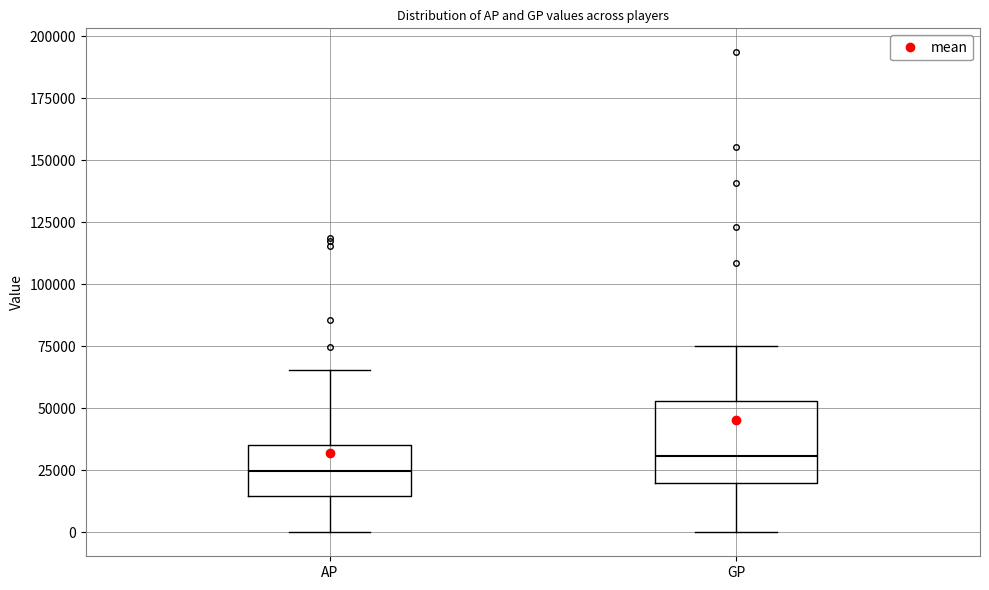

Comparing the boxes themselves (not the whiskers), which one is the tallest?

GP